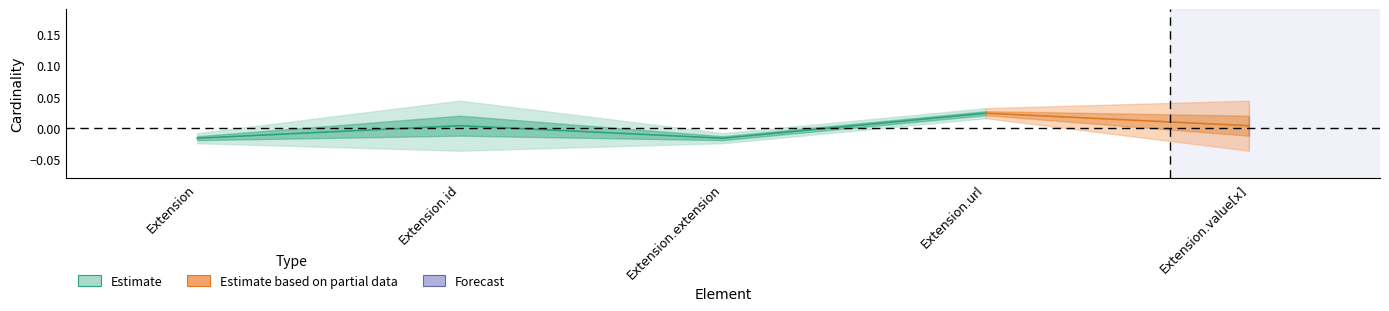

Count the max_cardinality values in the range 0 to 1.

5